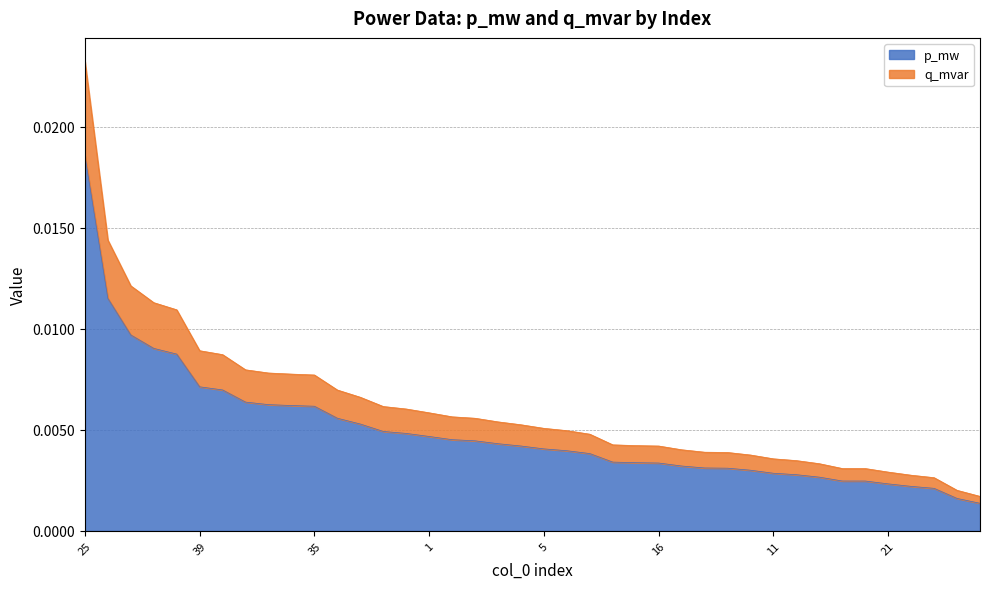

At how many categories does at least one series exceed 0?

40